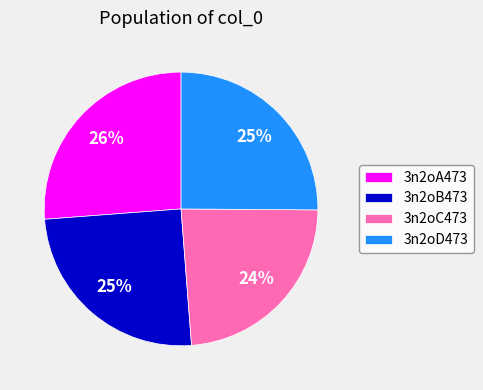

The 3n2oB473 slice represents 14% of the pie. True or false?

False